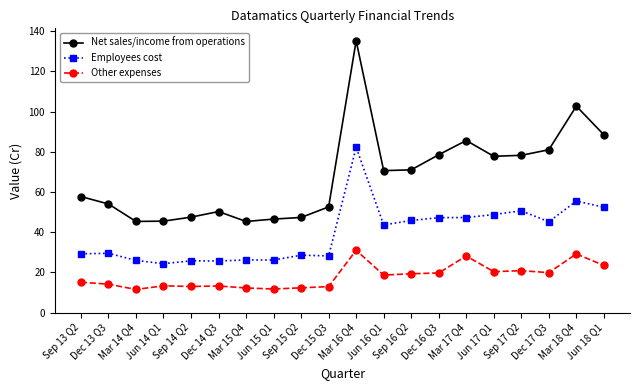

At which label is Employees cost closest to 53?

Jun 18 Q1